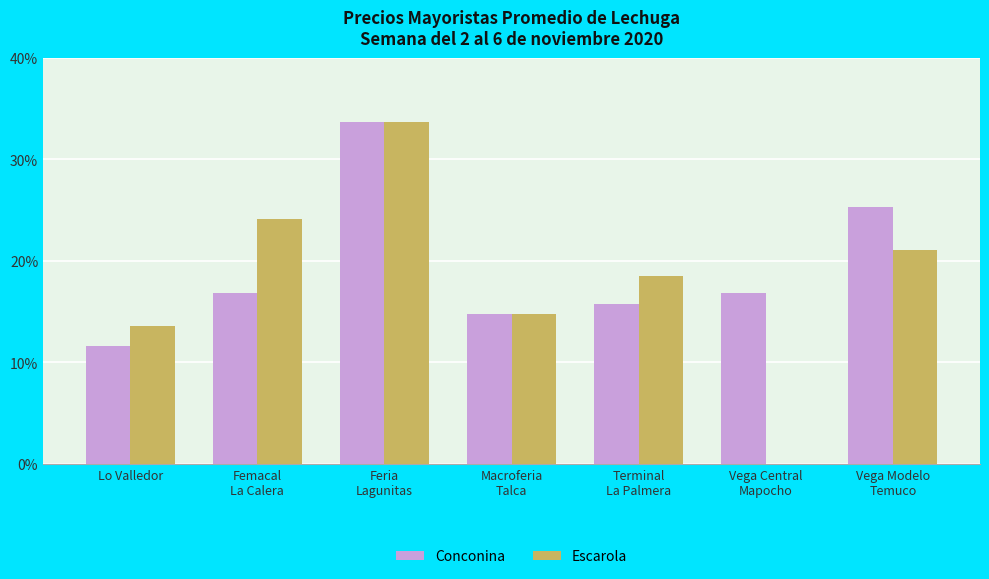

Are the bars grouped side by side (vs. stacked)?

Yes